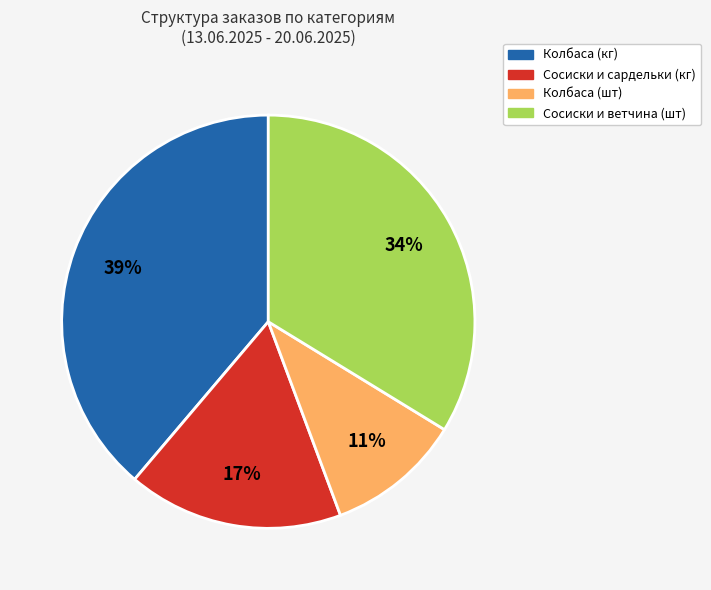

Does any single category account for the majority?

No